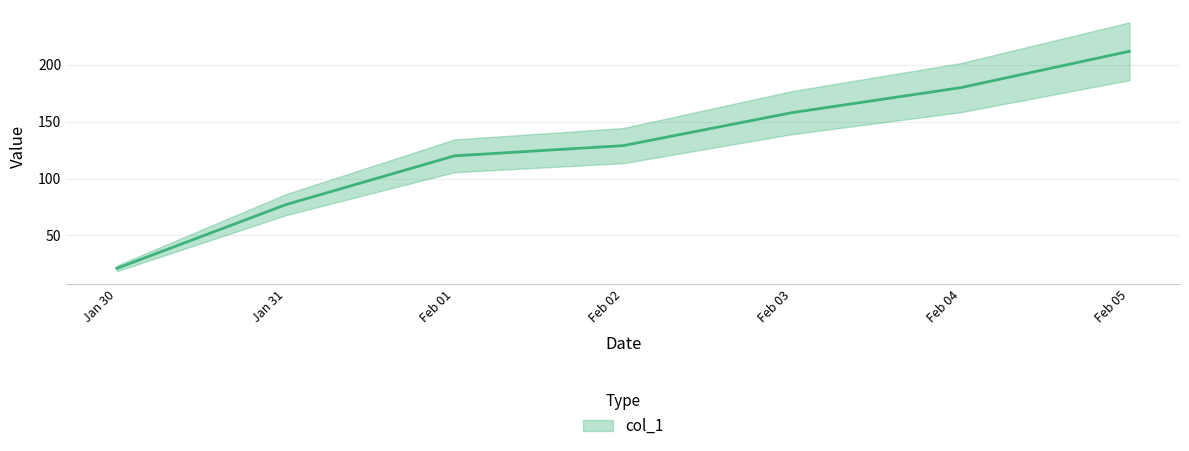

How many categories are shown in the chart?

7